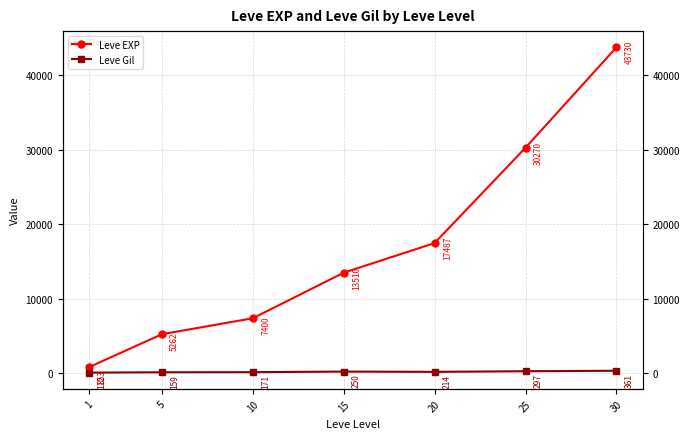

Between 1 and 25, which is larger?

25